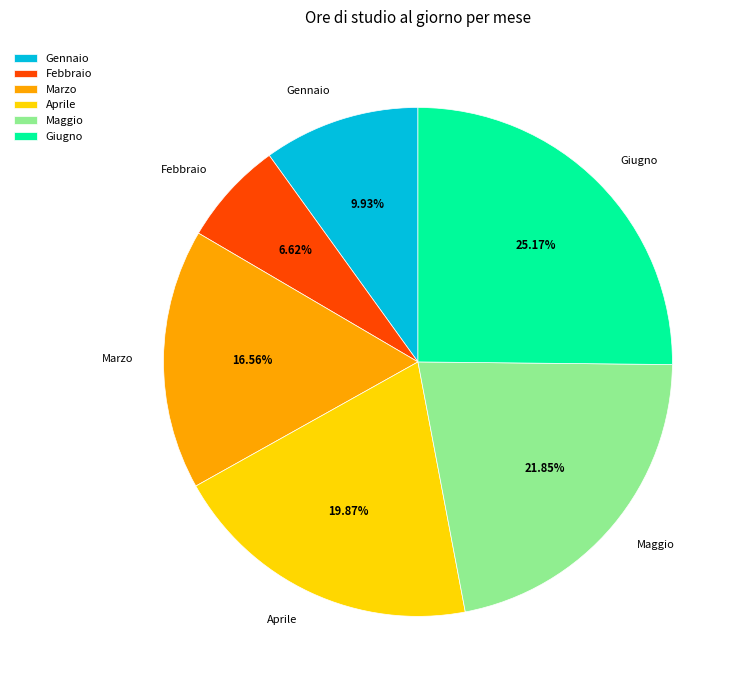

To the nearest percent, what is the difference between the largest and smallest slice percentages?

19%